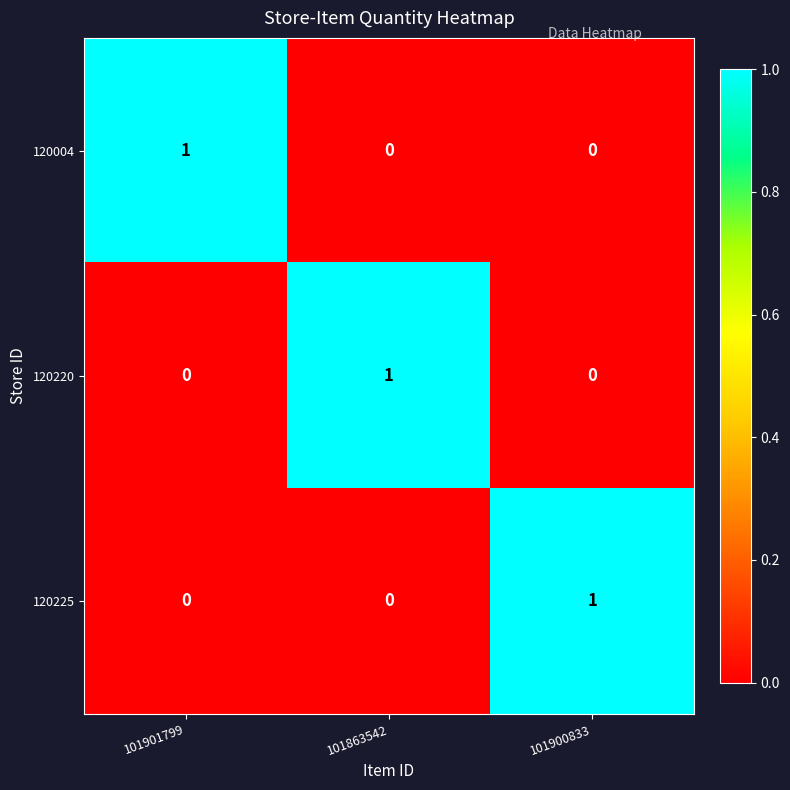

Reading right to left, transcribe all the data shown in this chart.

120004: 0	0	1
120220: 0	1	0
120225: 1	0	0